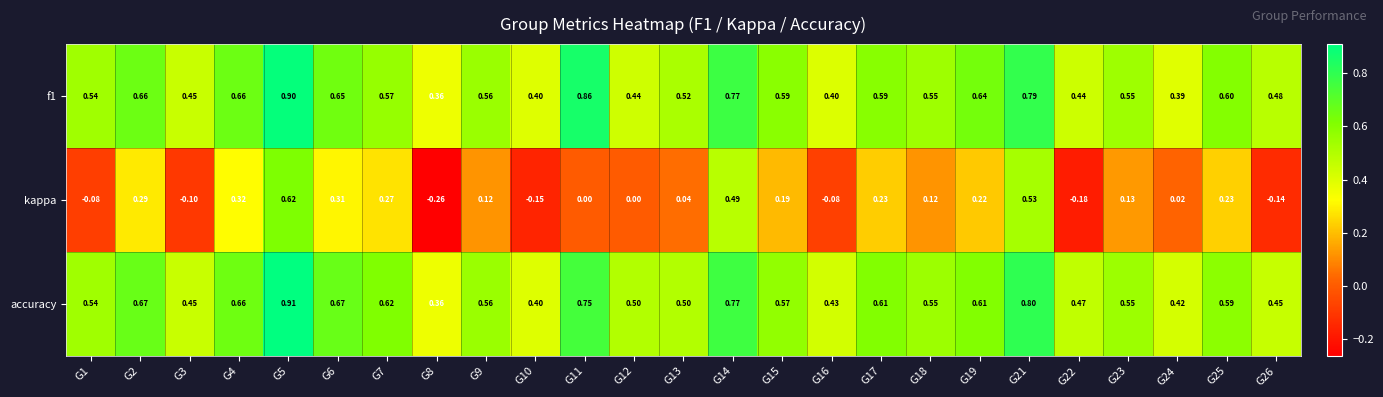

Is the value of f1 at G26 greater than the value of accuracy at G7?

No